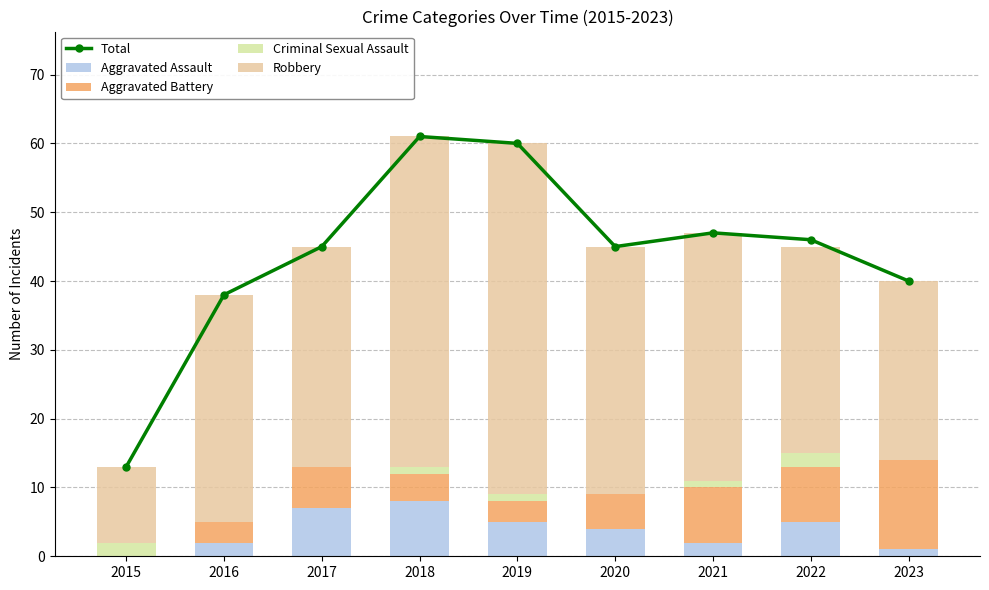

Reading right to left, list all the values displayed in this chart.

Total: 40	46	47	45	60	61	45	38	13
Aggravated Assault: 1	5	2	4	5	8	7	2	0
Aggravated Battery: 13	8	8	5	3	4	6	3	0
Criminal Sexual Assault: 0	2	1	0	1	1	0	0	2
Robbery: 26	30	36	36	51	48	32	33	11